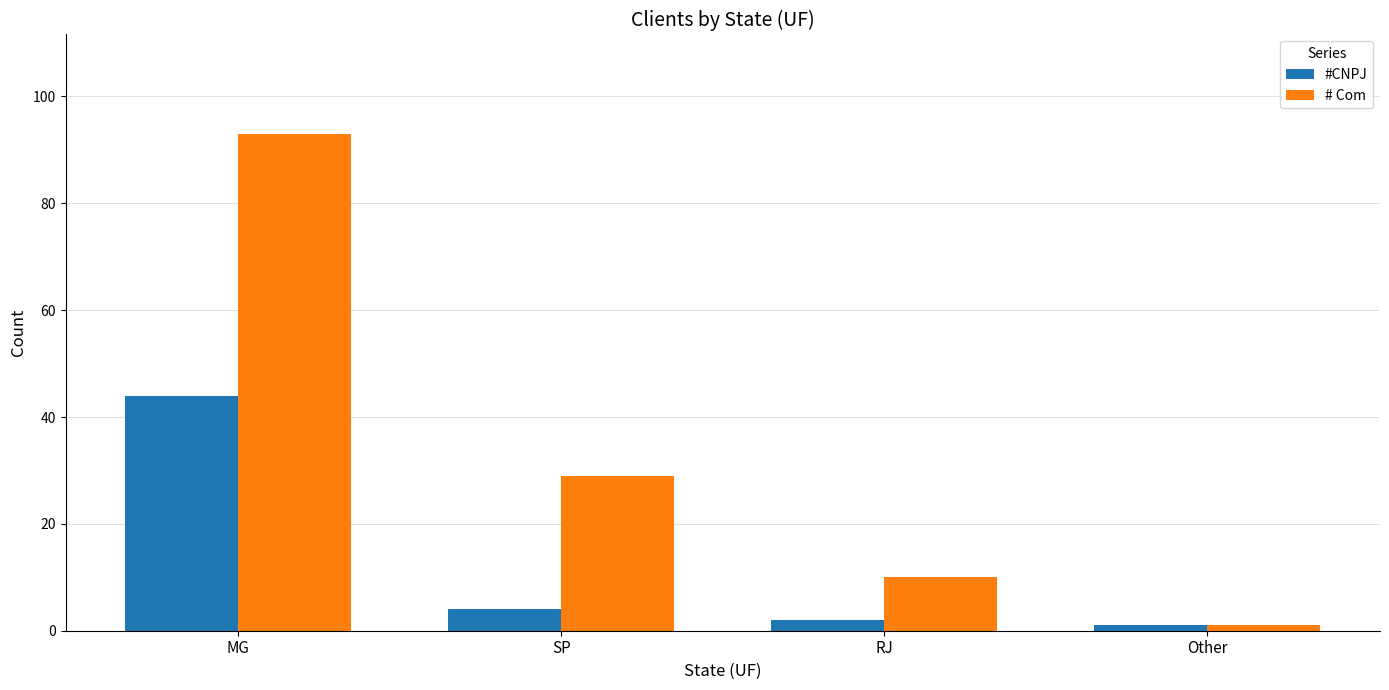

Rank the series by their average value, from lowest to highest.

#CNPJ, # Com